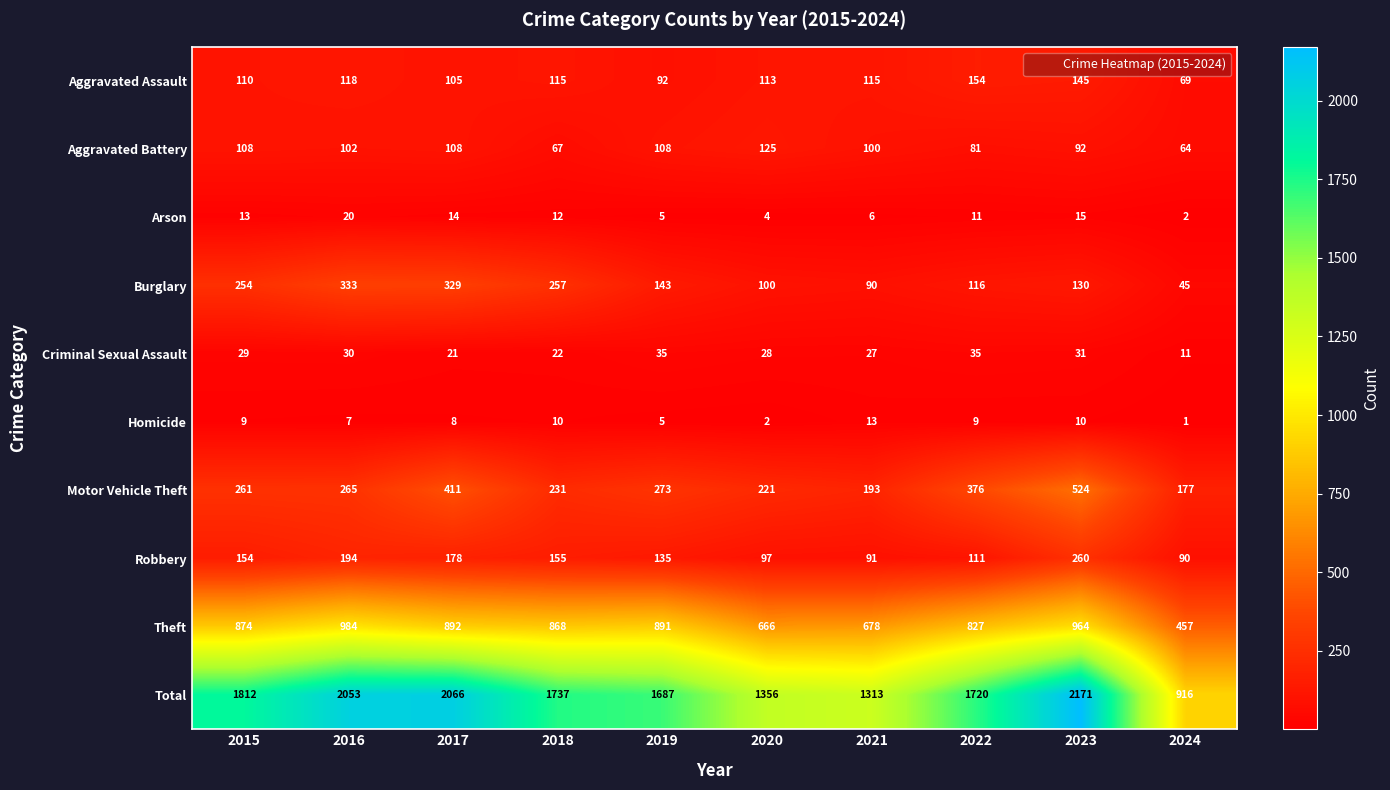

At which label does Total reach its minimum?

2024